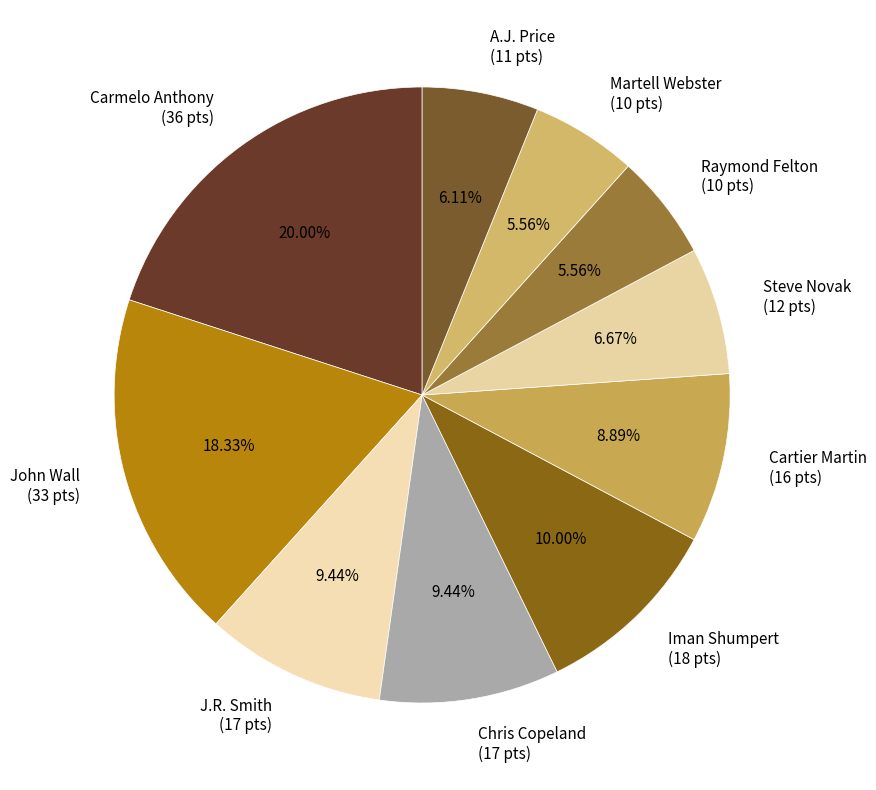

To the nearest percent, what is the average slice percentage?

10%